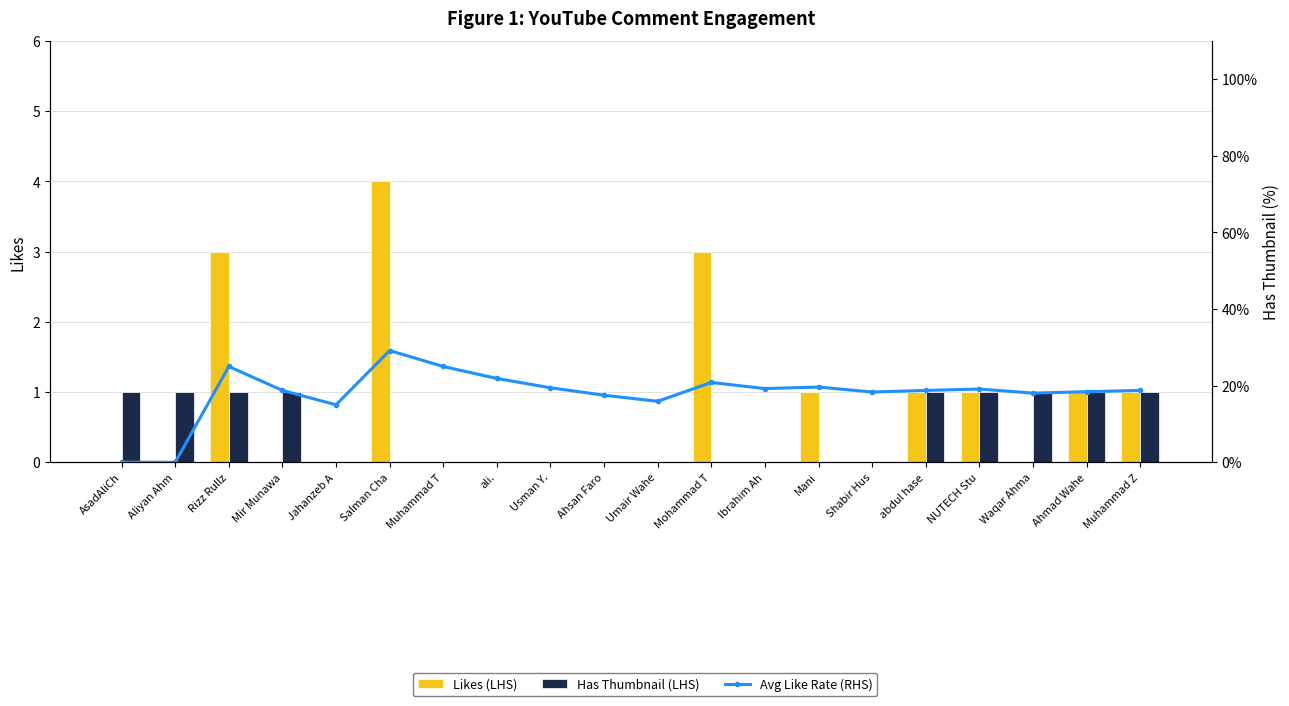

At Muhammad Z, list the series in order from largest to smallest.

Avg Like Rate (RHS), Likes (LHS), Has Thumbnail (LHS)